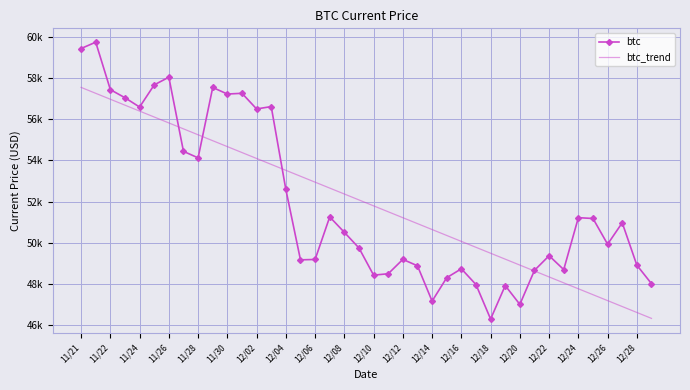

Reading left to right, transcribe all the data shown in this chart.

btc: 59441.0	59749.0	57443.0	57049.0	56597.0	57674.0	58047.0	54444.0	54128.0	57548.0	57229.0	57265.0	56505.0	56619.0	52591.0	49173.0	49191.0	51259.0	50510.0	49748.0	48429.0	48497.0	49195.0	48883.0	47167.0	48305.0	48738.0	47971.0	46296.0	47922.0	47007.0	48662.0	49373.0	48699.0	51222.0	51182.0	49932.0	50974.0	48914.0	48015.0
btc_trend: 57551.7	57263.9	56976.1	56688.3	56400.5	56112.7	55825.0	55537.2	55249.4	54961.6	54673.8	54386.0	54098.2	53810.4	53522.7	53234.9	52947.1	52659.3	52371.5	52083.7	51795.9	51508.1	51220.4	50932.6	50644.8	50357.0	50069.2	49781.4	49493.6	49205.8	48918.1	48630.3	48342.5	48054.7	47766.9	47479.1	47191.3	46903.5	46615.8	46328.0